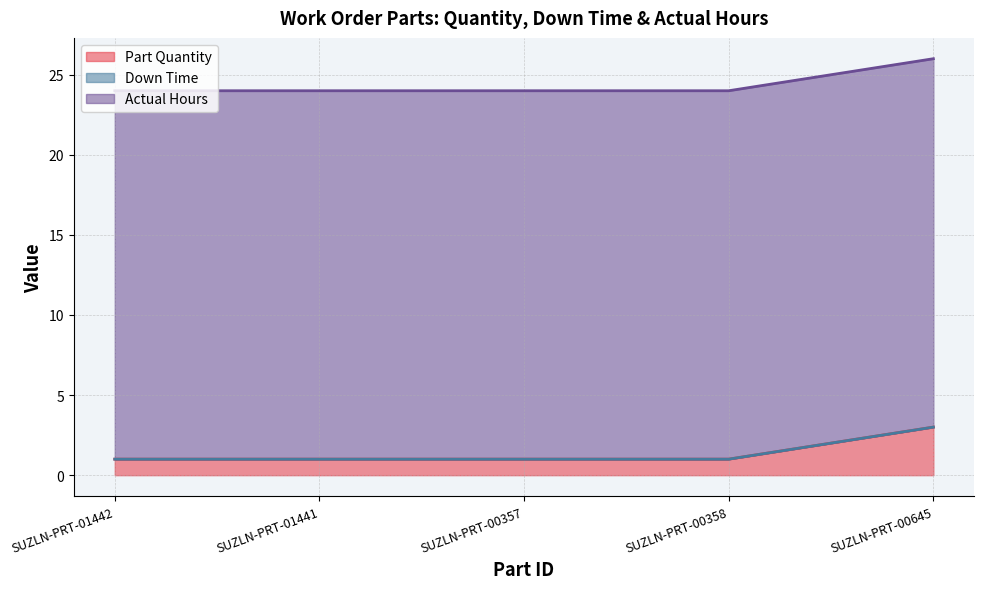

Which series has the widest spread of values?

Part Quantity